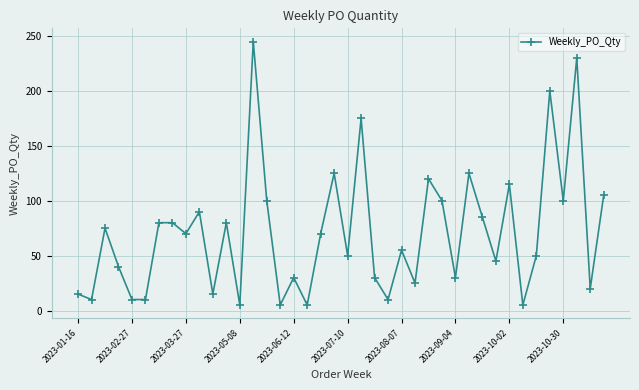

What is the average value?

71